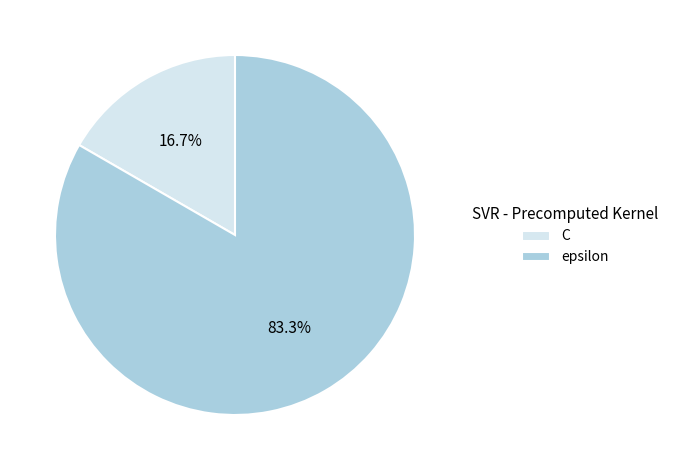

How many segments does this pie chart have?

2